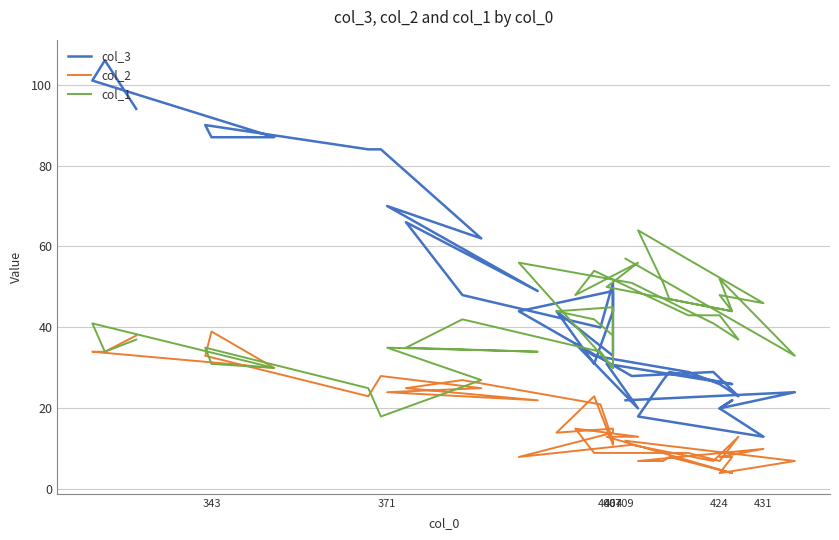

Reading left to right, what are all the values shown in this chart?

col_3: 22	24	20	22	20	13	18	27	29	26	31	20	36	33	29	26	23	29	28	44	49	33	44	31	44	51	40	48	66	49	70	62	84	84	90	87	87	101	106	94
col_2: 12	7	4	8	8	10	7	7	8	4	13	13	15	9	9	7	13	7	11	8	14	15	14	23	11	12	21	27	25	22	24	25	28	23	33	39	30	34	34	38
col_1: 57	33	52	44	48	46	64	51	47	44	50	56	48	54	43	43	37	41	51	56	30	45	44	42	38	30	34	42	35	34	35	27	18	25	35	31	30	41	34	37